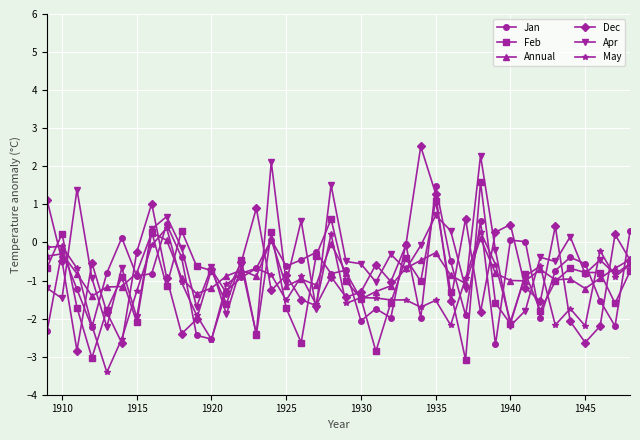

How many lines are shown in the chart?

6